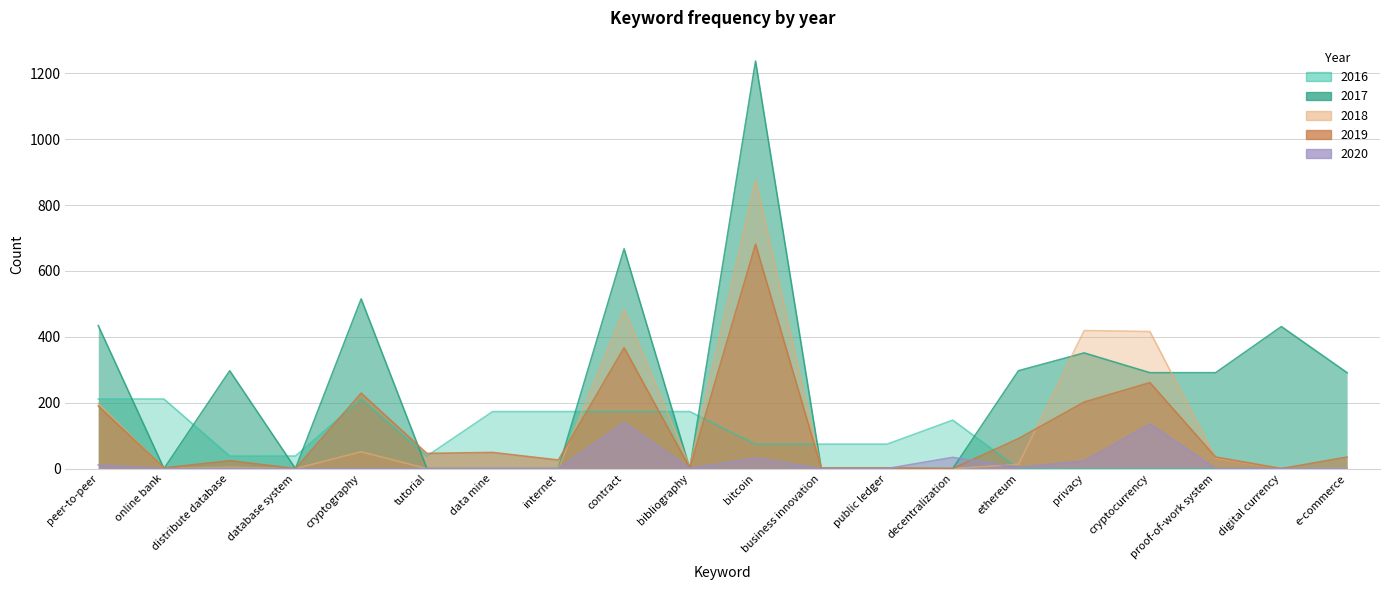

True or false: 2017 has a value of 1024 at contract.

False